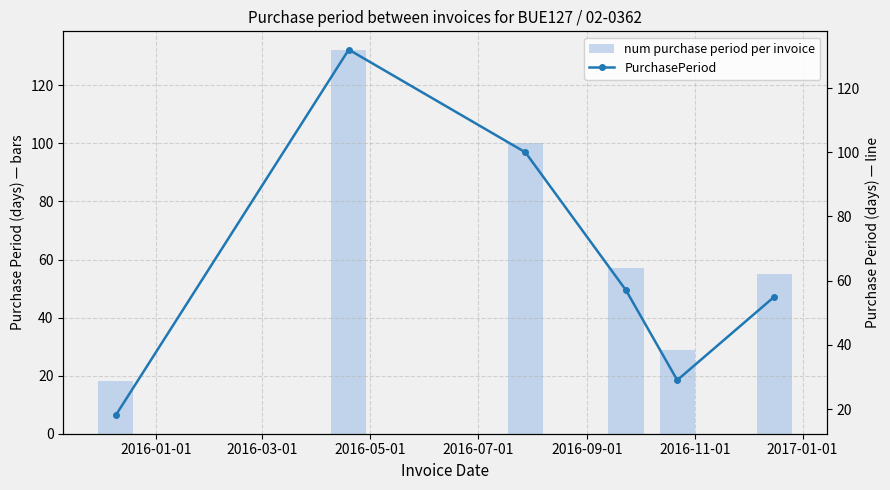

What are all the series names shown in the legend?

num purchase period per invoice, PurchasePeriod